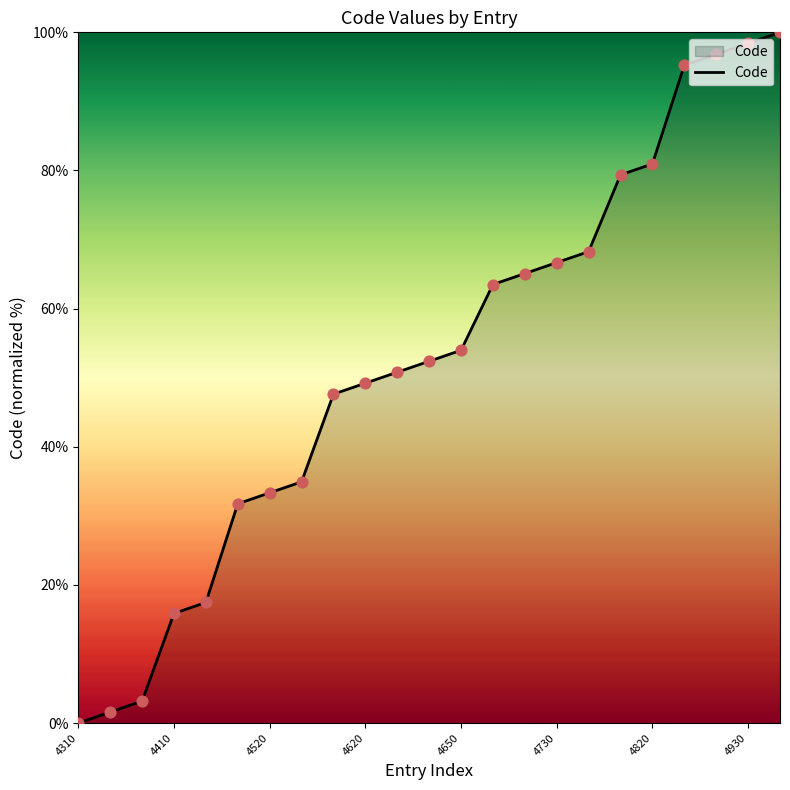

What is the maximum value shown in the chart?

100.0